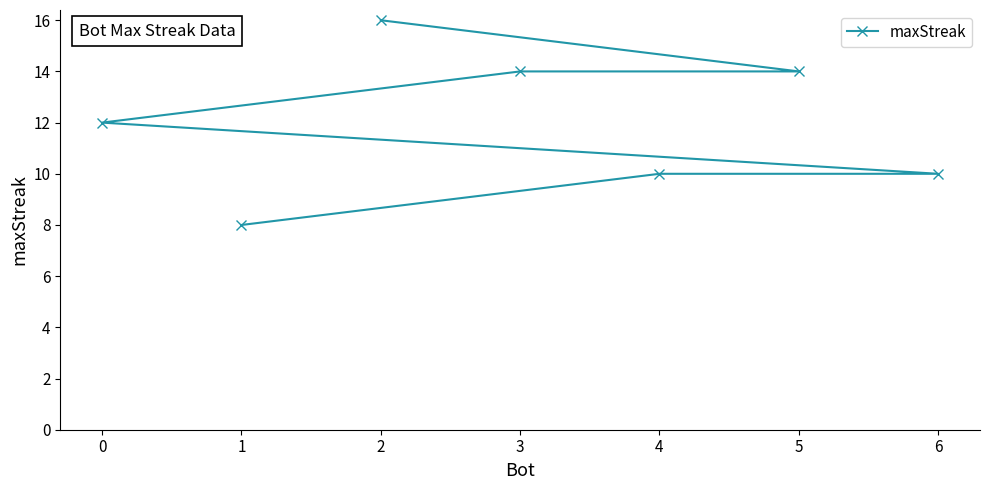

What is the value of the 2nd point from the left?

8